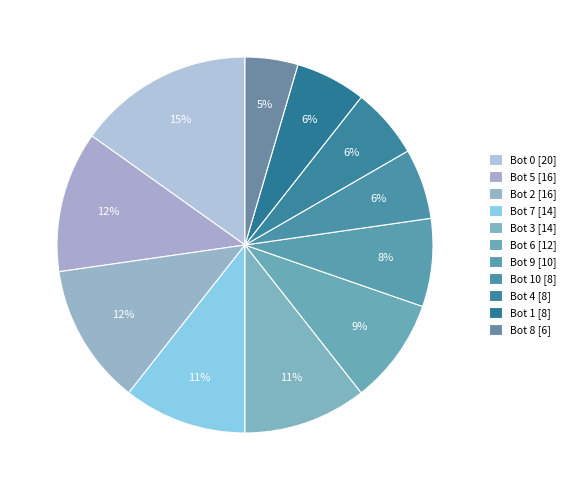

What is the largest slice in the pie chart?

Bot 0